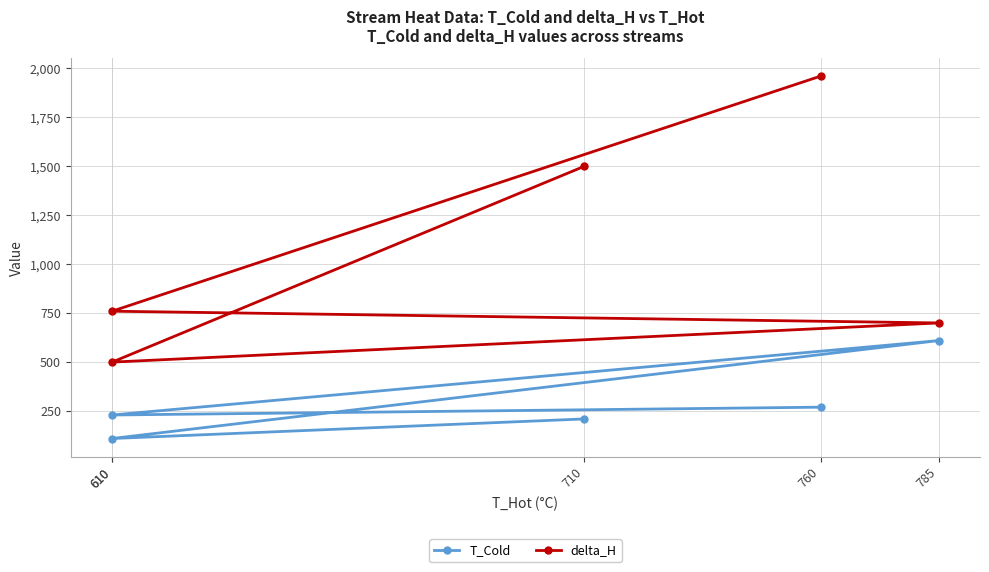

The T_Cold series shows 54 at 710. True or false?

False